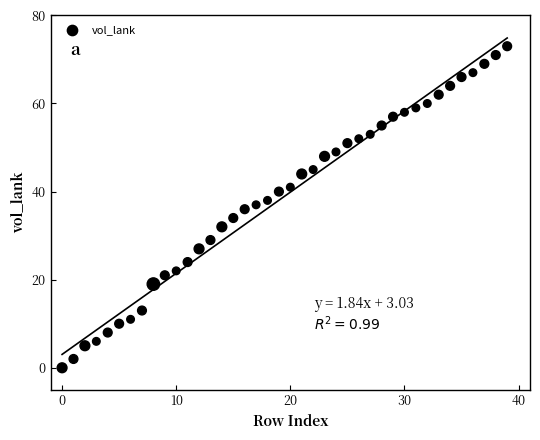

What is the range of Y values (max minus min)?

73